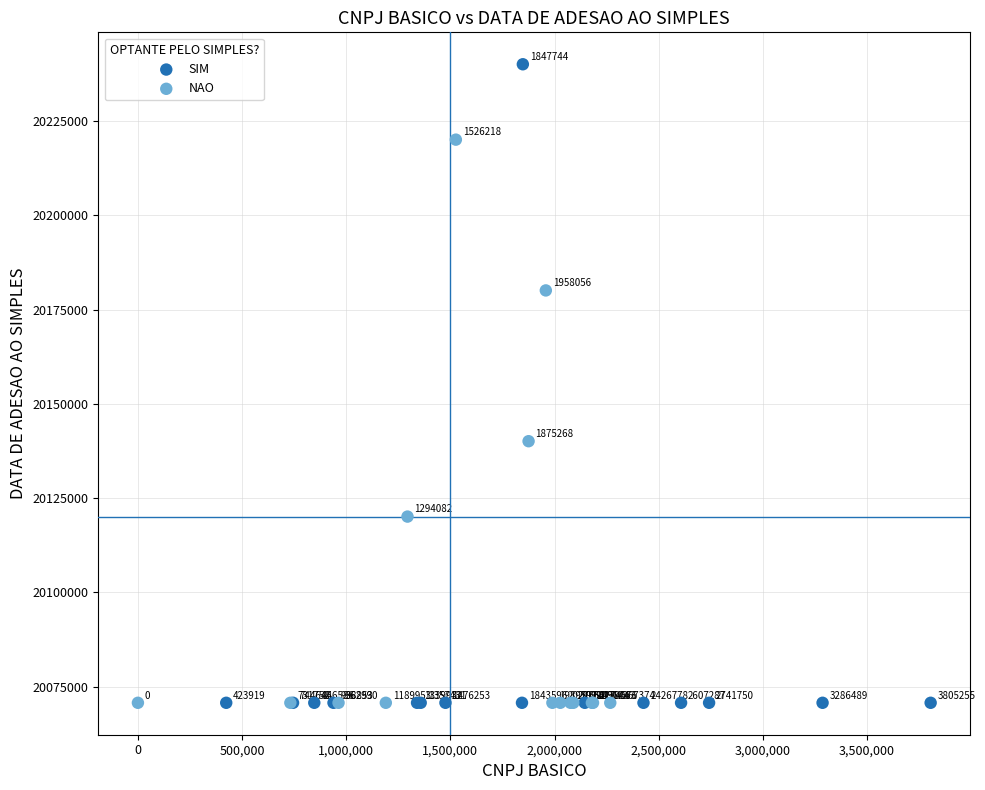

Which series contains the highest Y value?

SIM